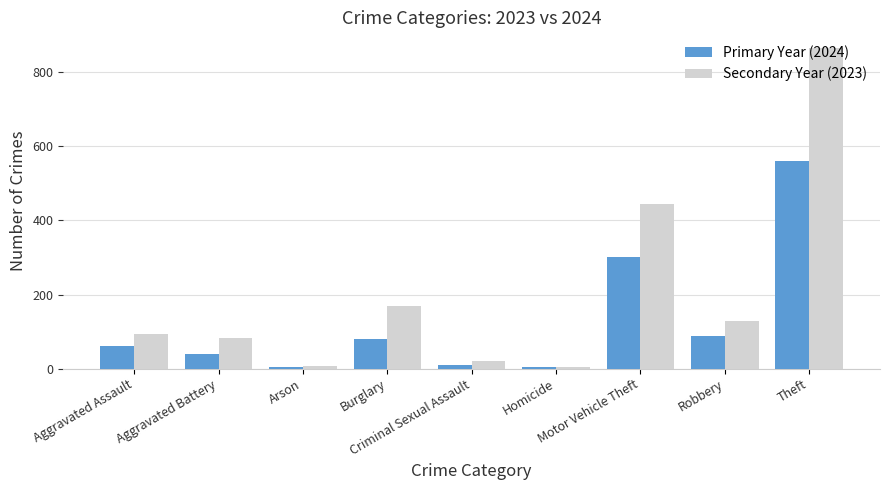

Which label corresponds to the largest value in the chart?

Theft